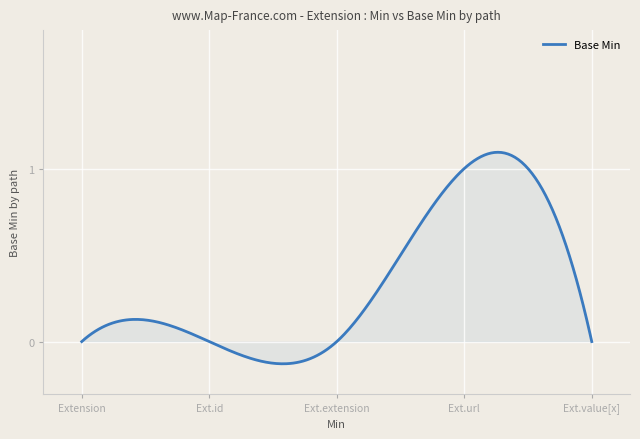

What is the difference between the maximum and minimum values?

1.2